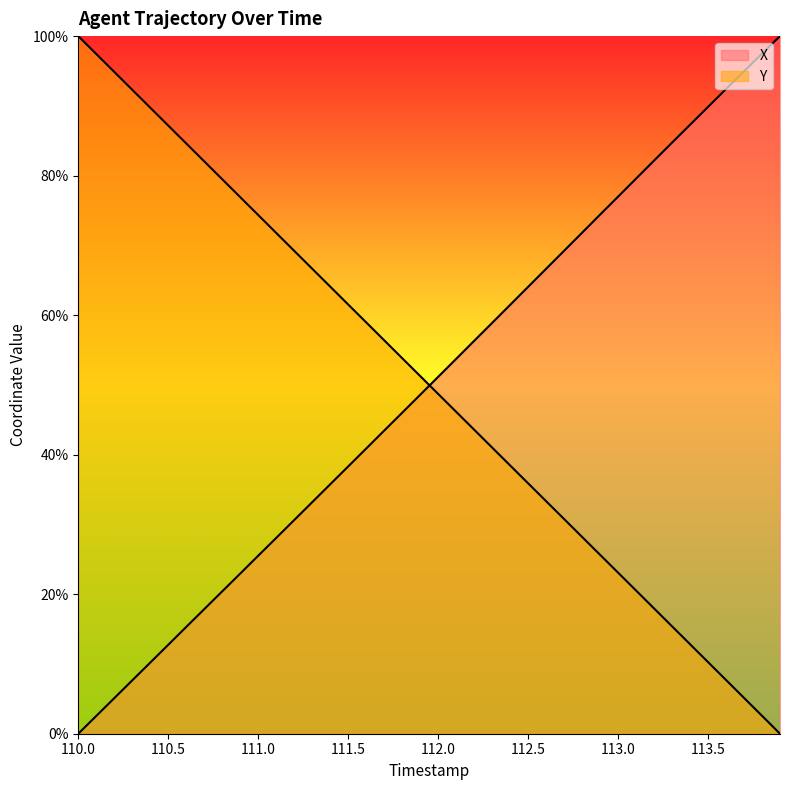

What is the sum of all X values?

1998.3